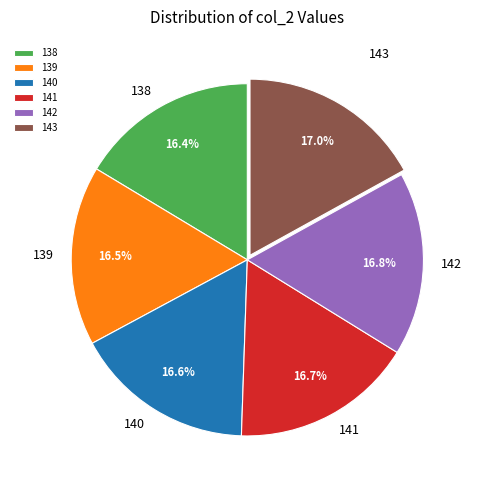

To the nearest percent, what portion does 142 represent?

17%